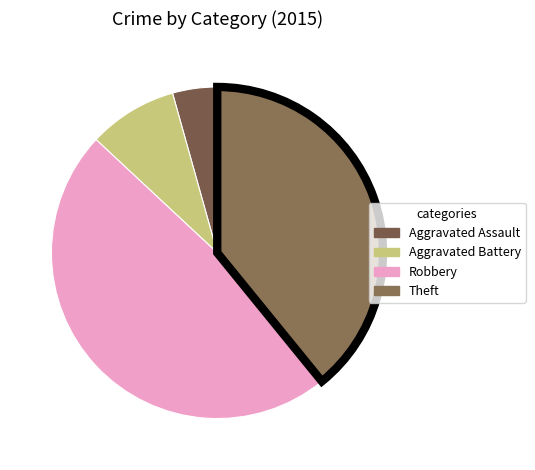

Rank the categories by value from highest to lowest.

Robbery, Theft, Aggravated Battery, Aggravated Assault